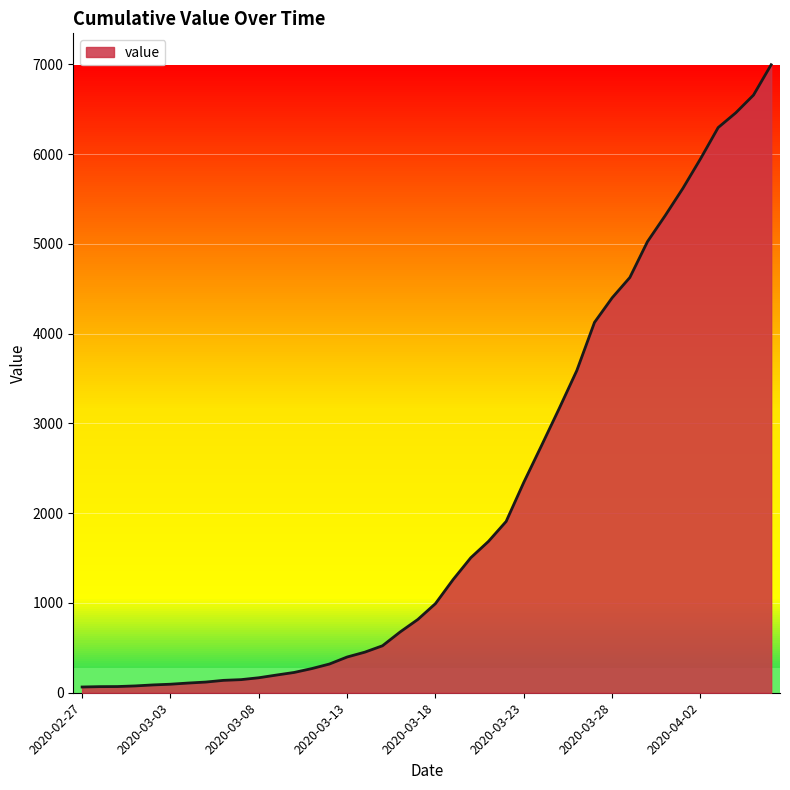

What is the maximum value shown in the chart?

6995